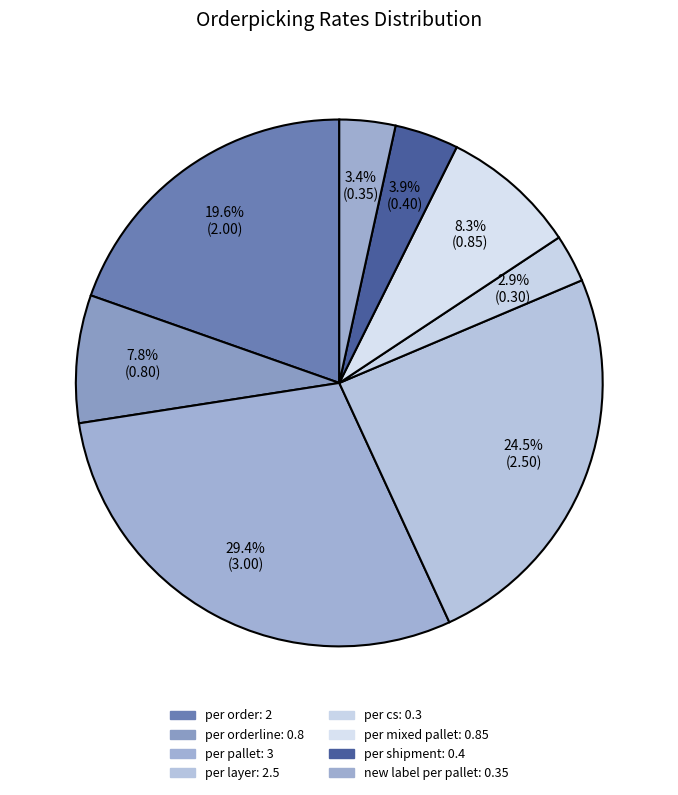

Which category has the smallest portion of the pie?

per cs